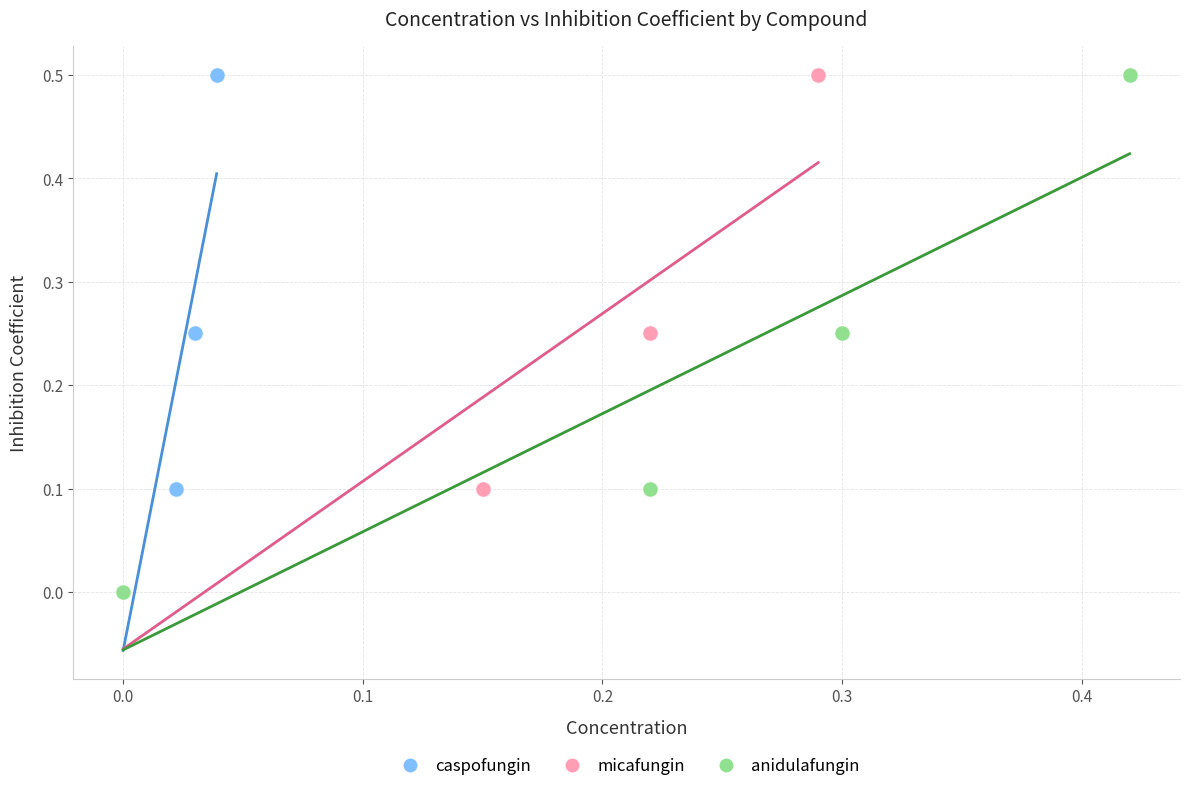

What are all the series names shown in the legend?

caspofungin, micafungin, anidulafungin